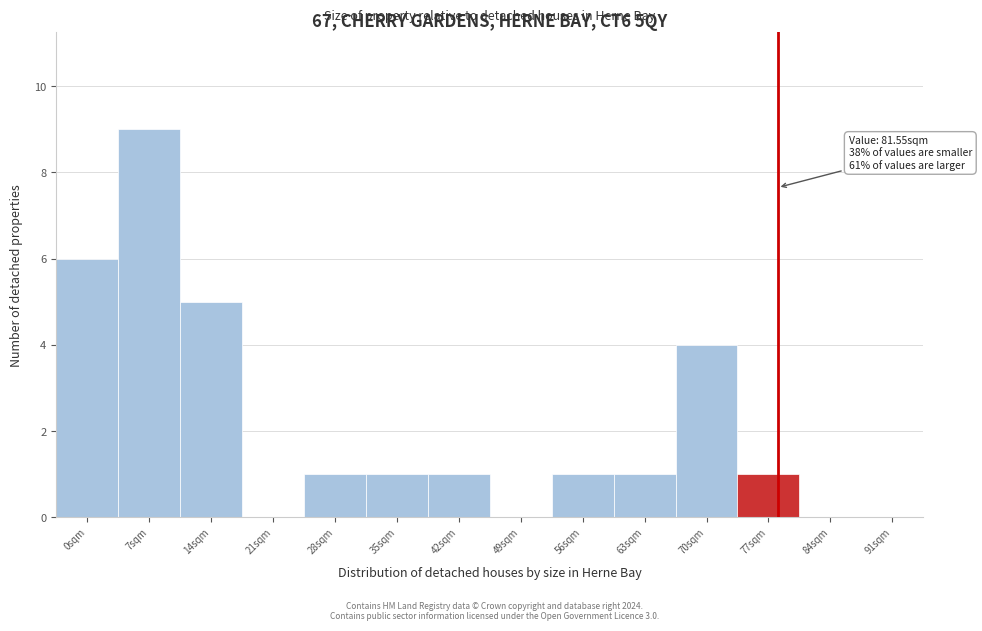

Reading right to left, what are all the values shown in this chart?

91sqm=0	84sqm=0	77sqm=1	70sqm=4	63sqm=1	56sqm=1	49sqm=0	42sqm=1	35sqm=1	28sqm=1	21sqm=0	14sqm=5	7sqm=9	0sqm=6